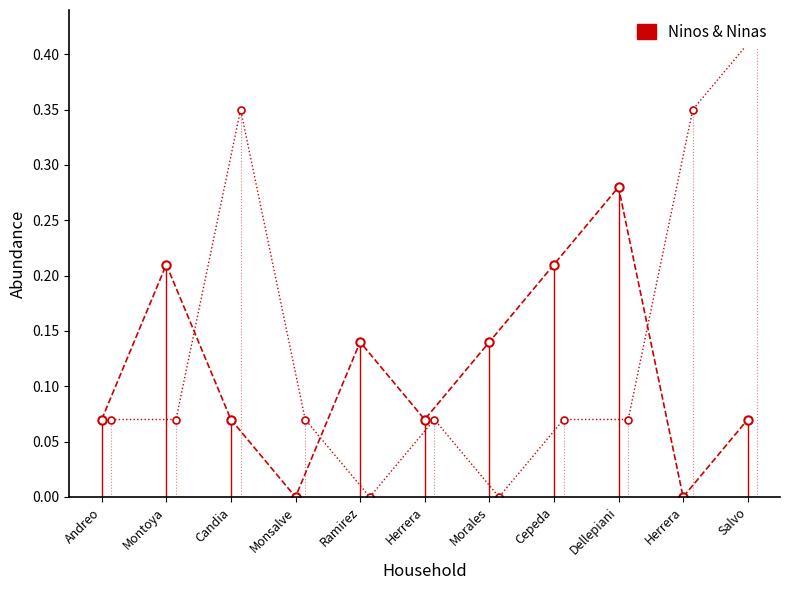

Where is the first local minimum for Ninas?

Ramirez